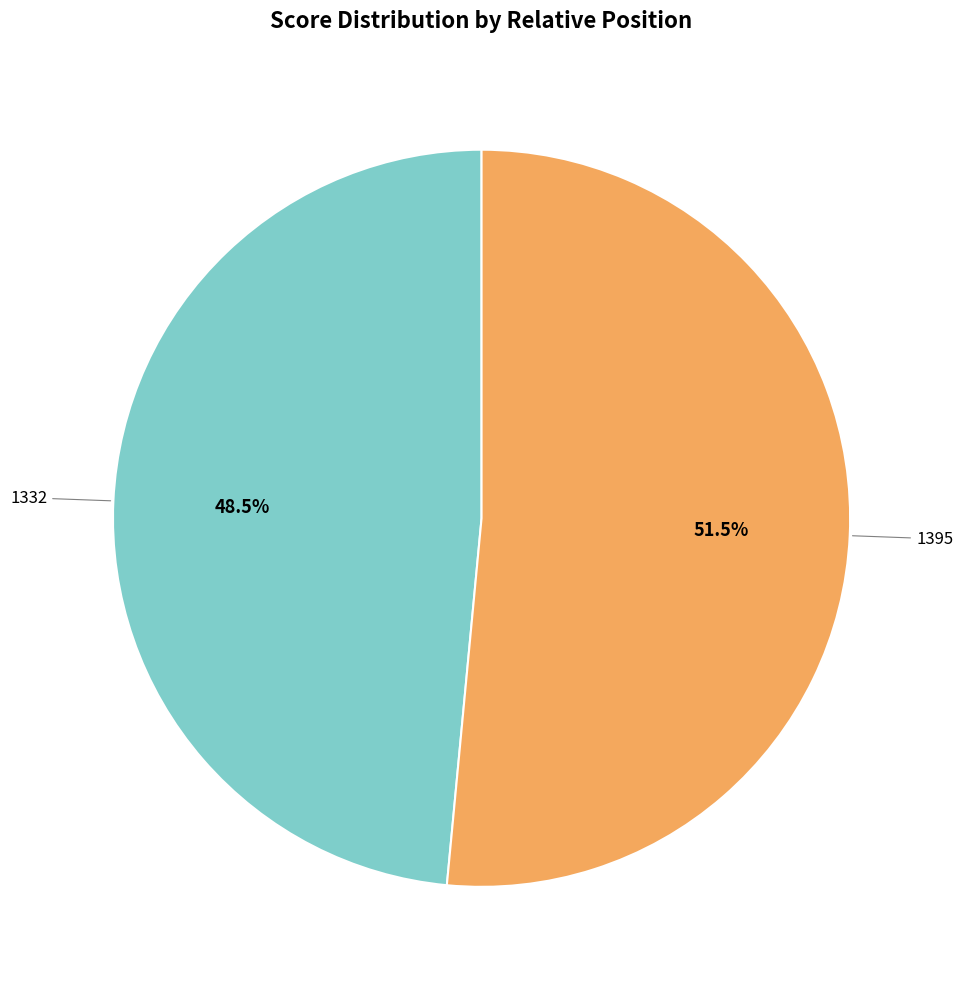

Is there any slice that represents more than half of the pie?

Yes